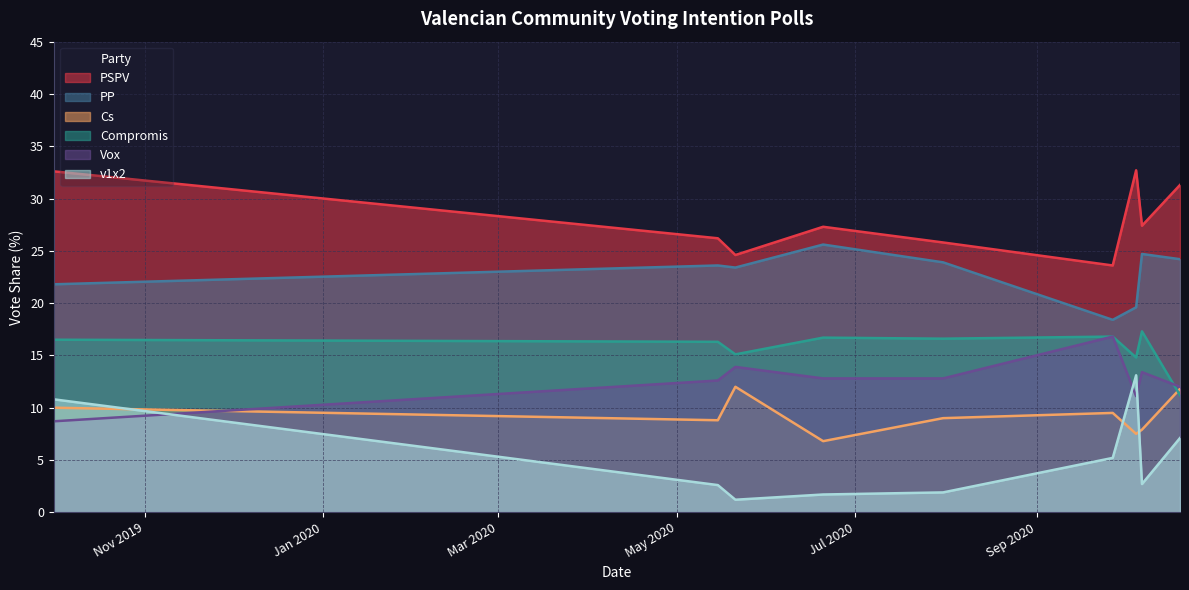

List the series in order of their peak value, highest first.

PSPV, PP, Compromis, Vox, v1x2, Cs